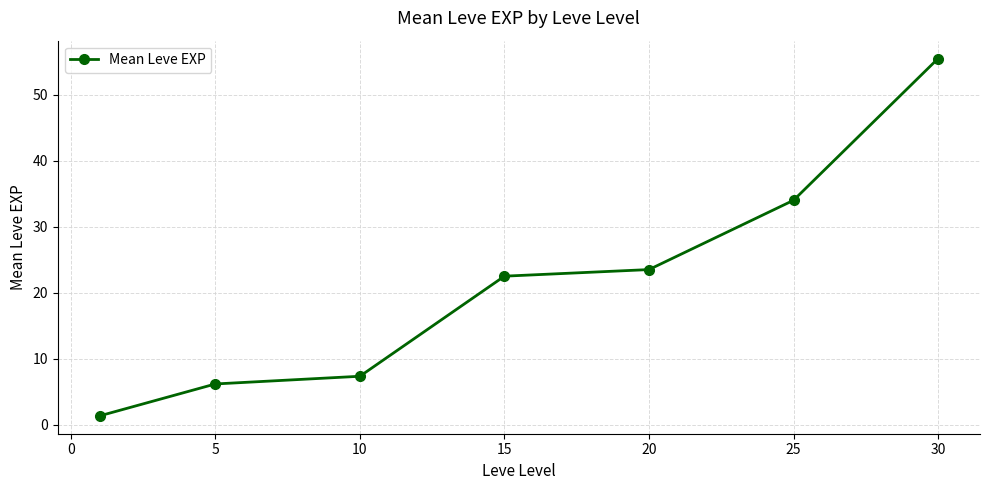

What is the value of the 5th point from the left?

23.5